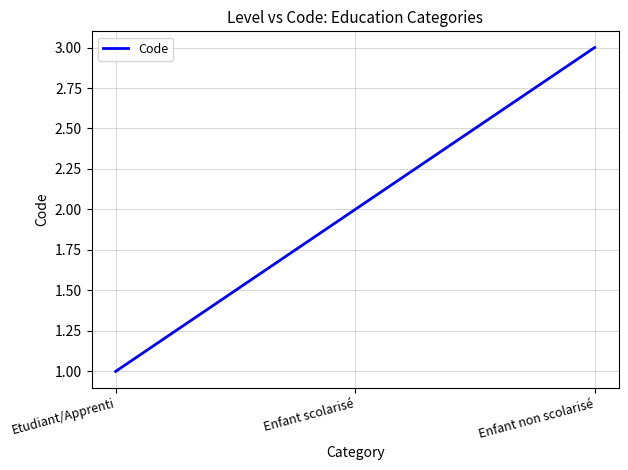

List the labels in order of value, largest first.

Enfant non scolarisé, Enfant scolarisé, Etudiant/Apprenti